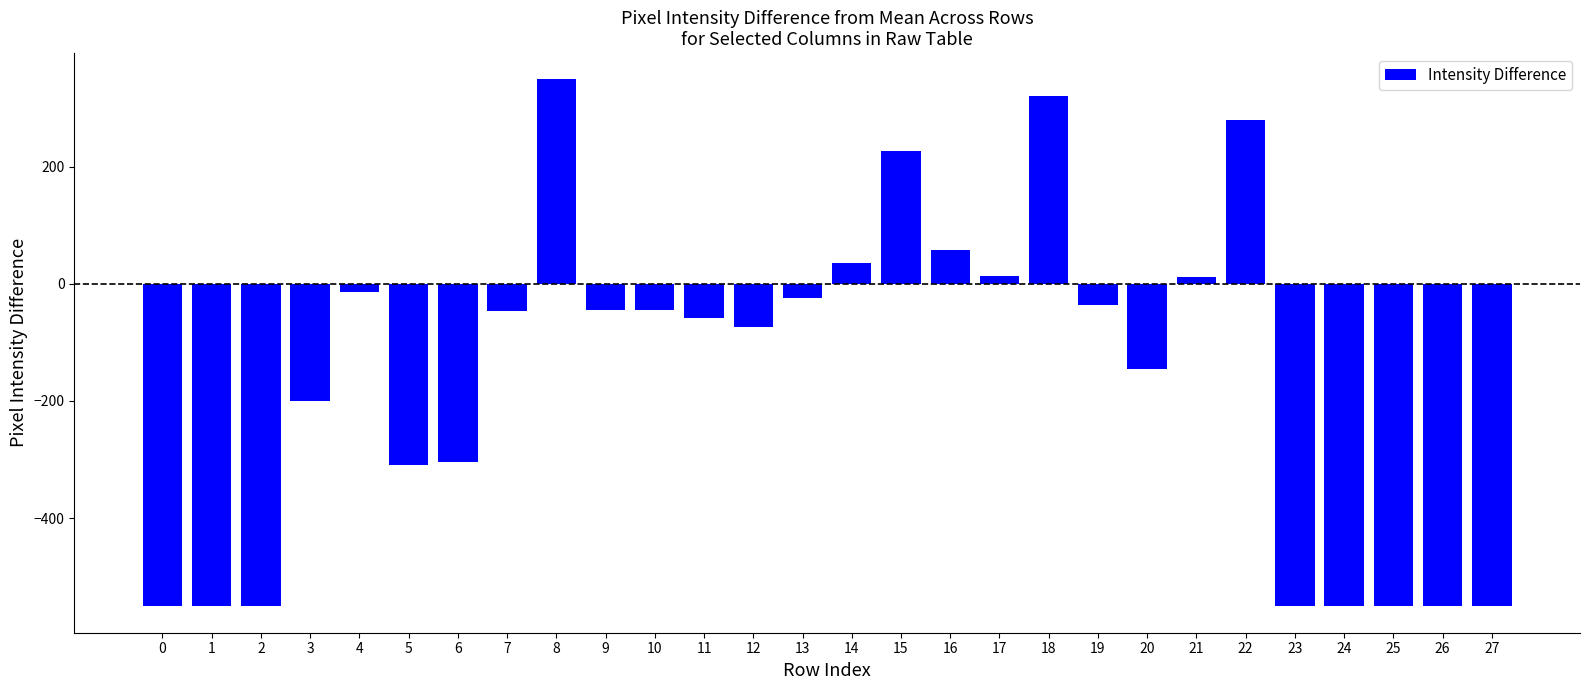

The chart shows a value of -550.9 at 26. True or false?

True